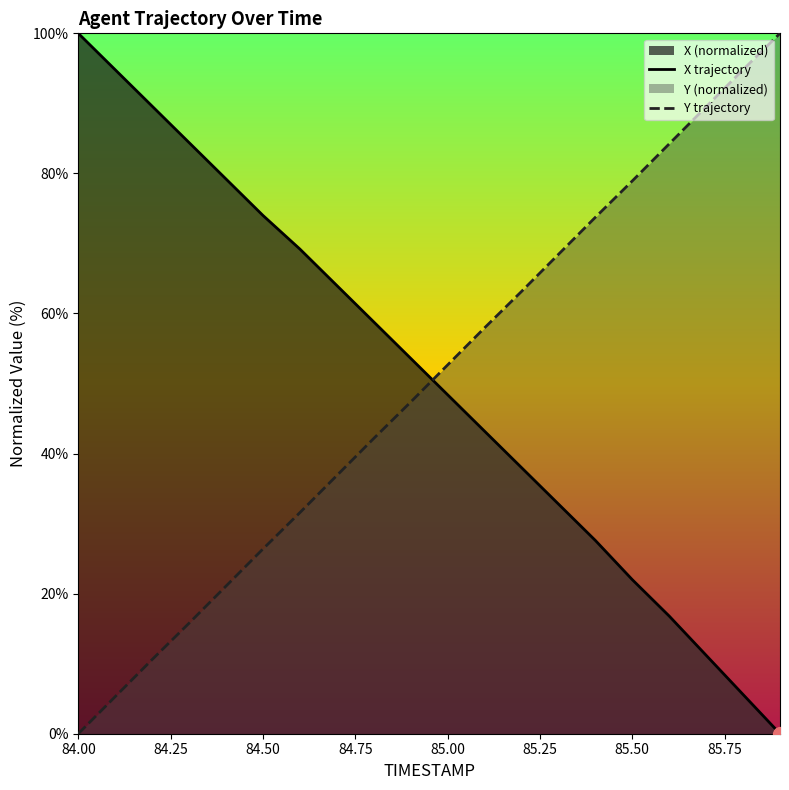

True or false: X trajectory has a value of 28.9 at 85.00.

False